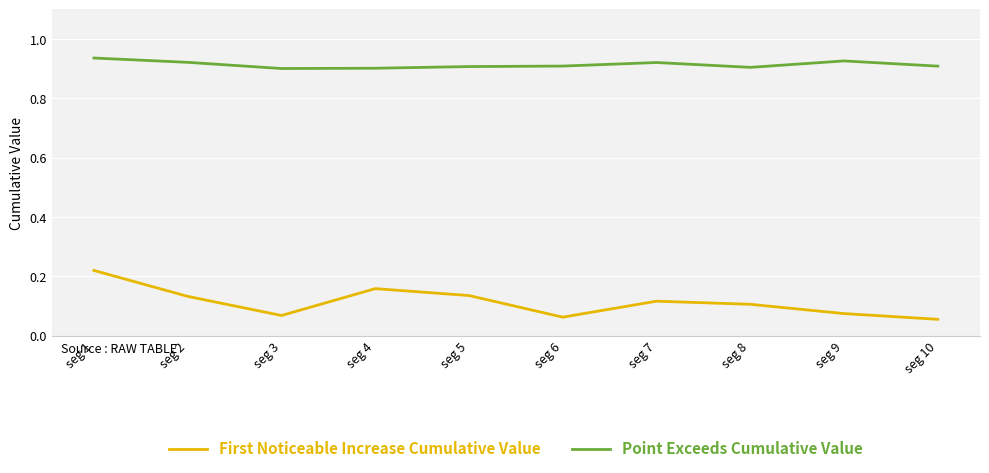

Which label corresponds to the largest value in the chart?

seg 1